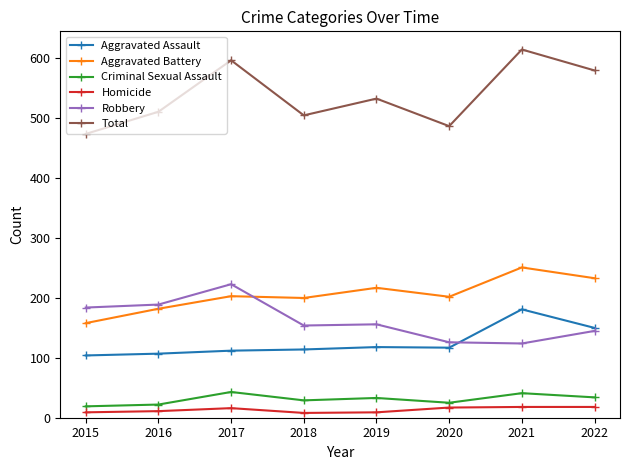

How many lines are shown in the chart?

6